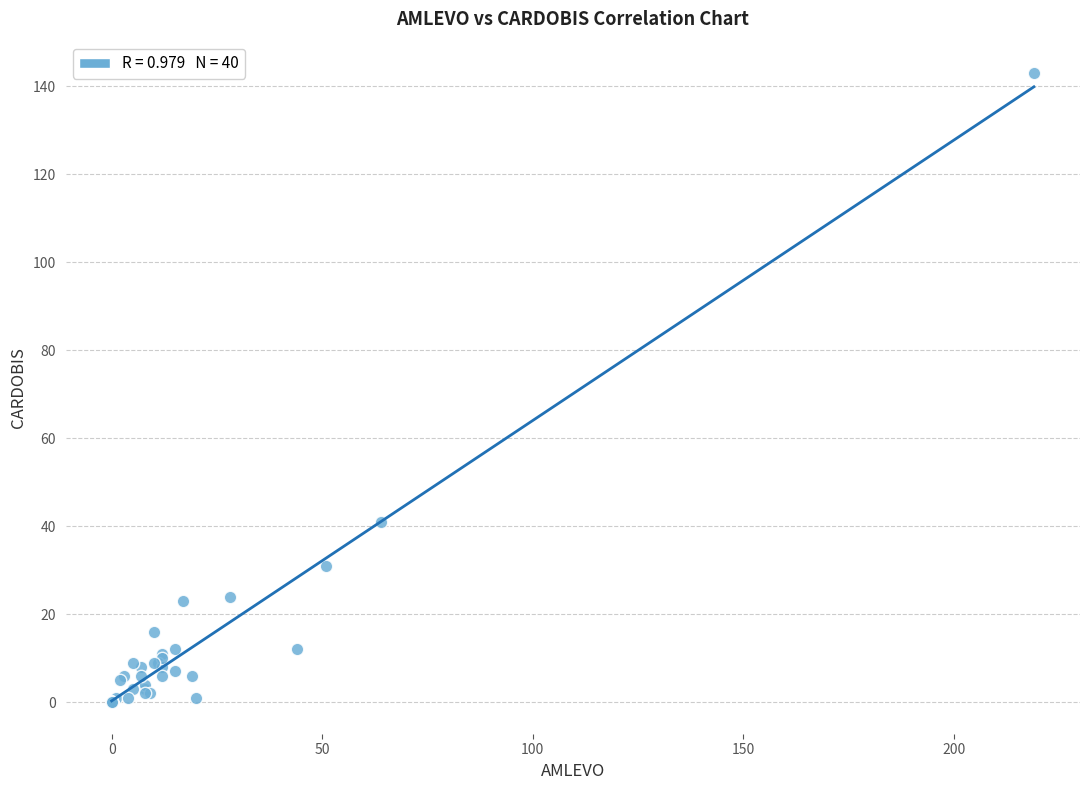

What Y value in the scatter plot is closest to 71?

41